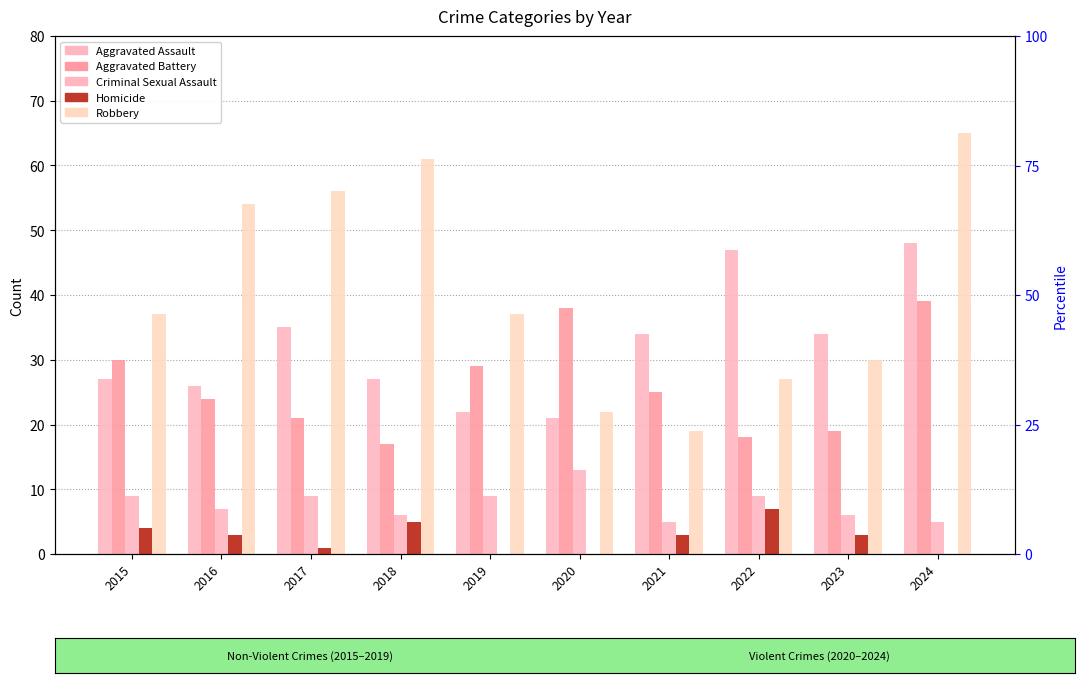

The value of Aggravated Assault at 2018 is 37. True or false?

False